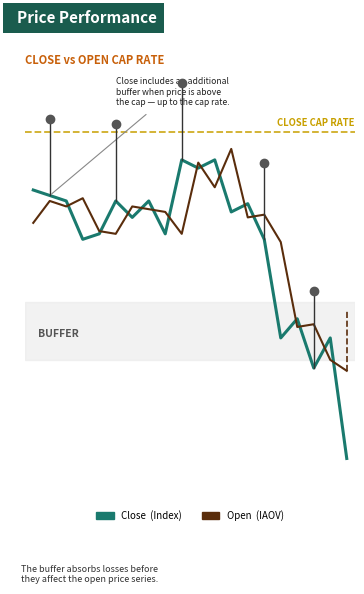

Is this an area chart (filled region under the line)?

No